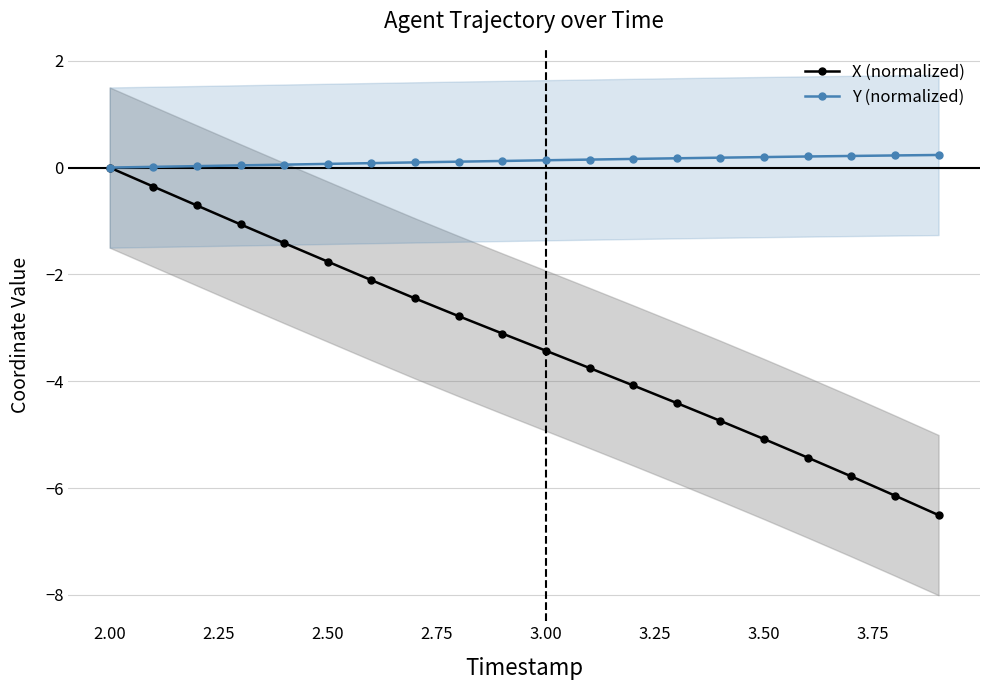

What is the highest value of the Y (normalized) series?

0.2